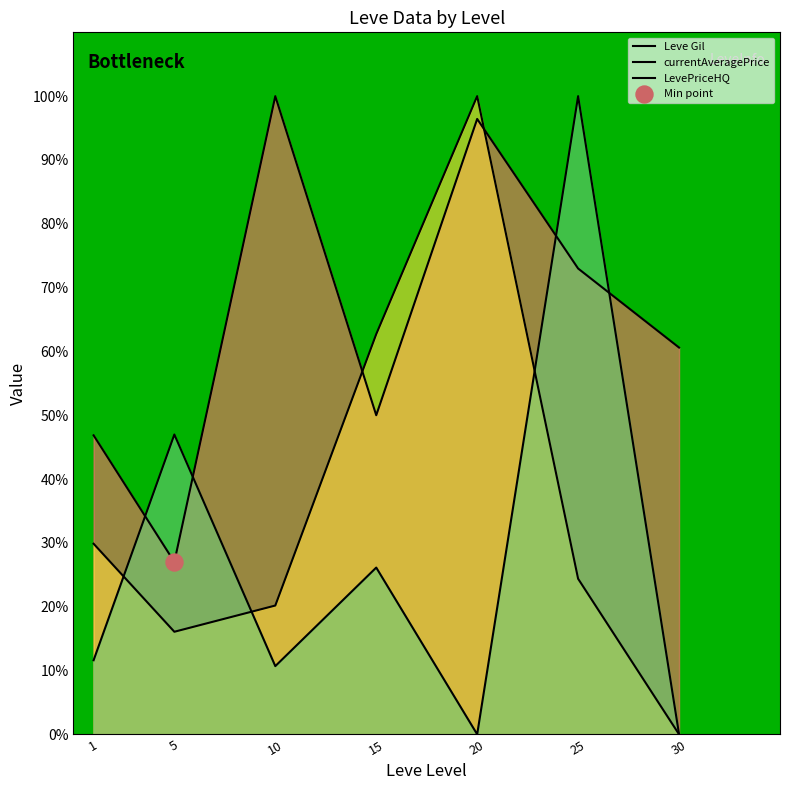

Is the value of currentAveragePrice at 25 greater than the value of LevePriceHQ at 25?

No